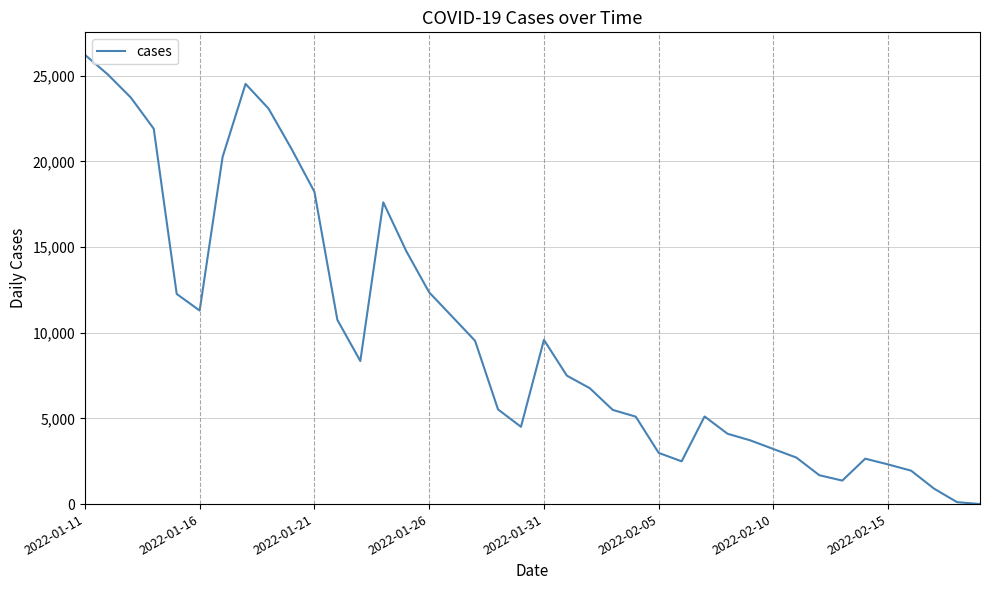

What is the difference between the maximum and minimum values?

26224